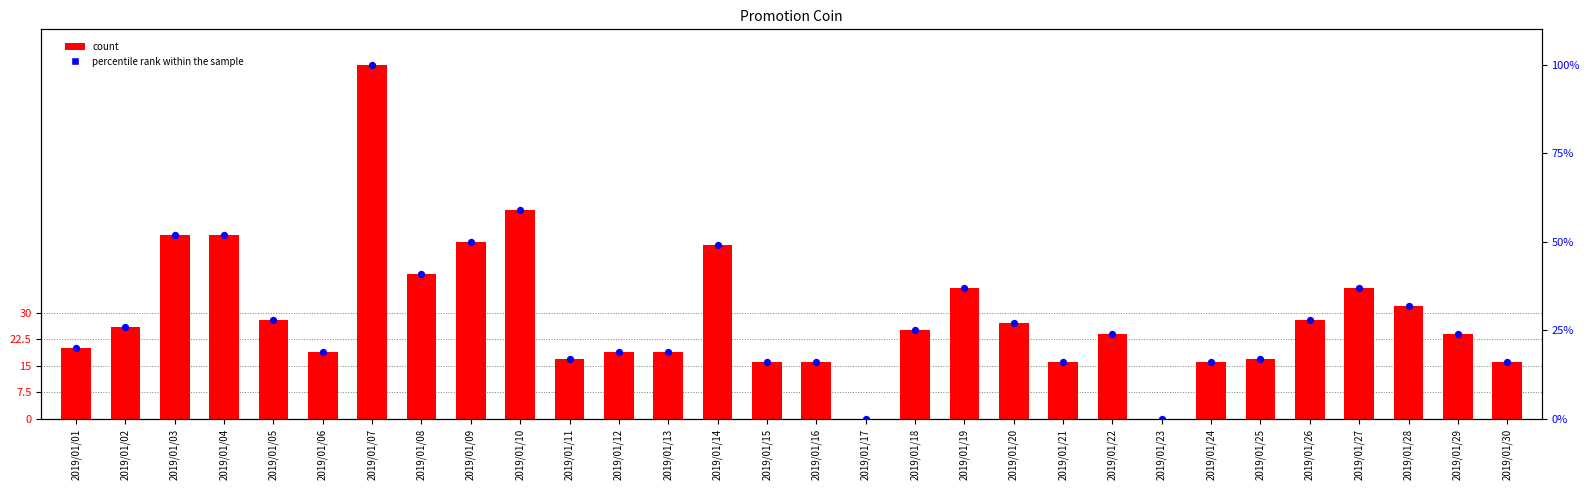

At how many categories does at least one series exceed 66?

1